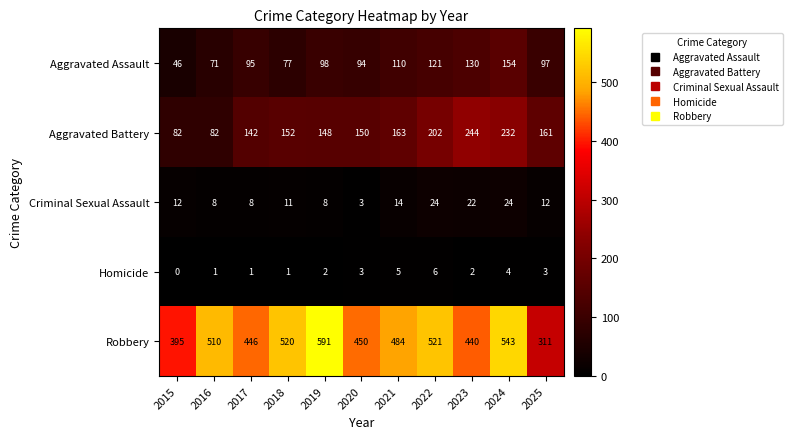

Which series changed the most between 2021 and 2025?

Robbery